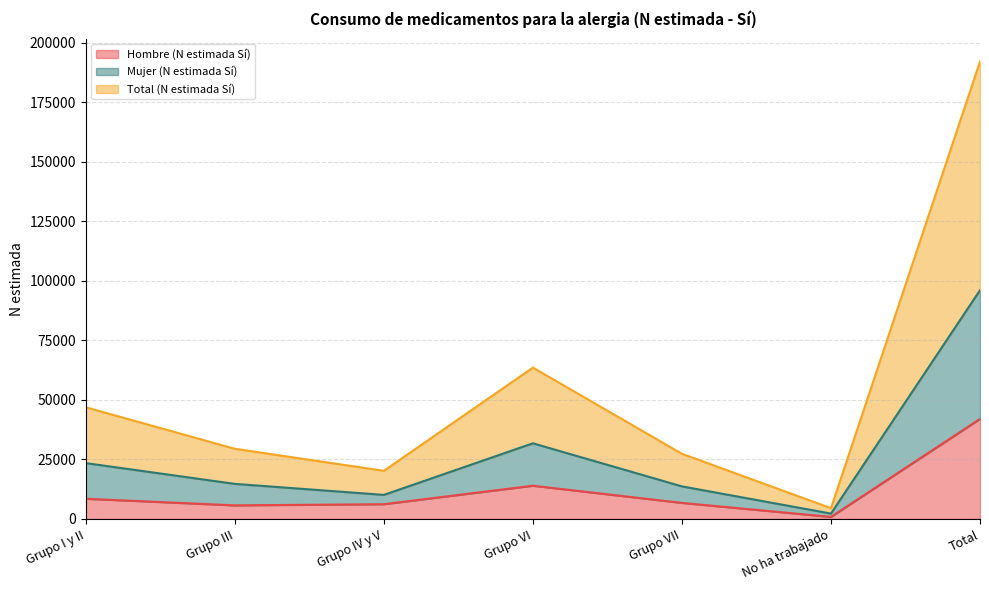

True or false: Total (N estimada Sí) has a value of 96037 at Total.

True